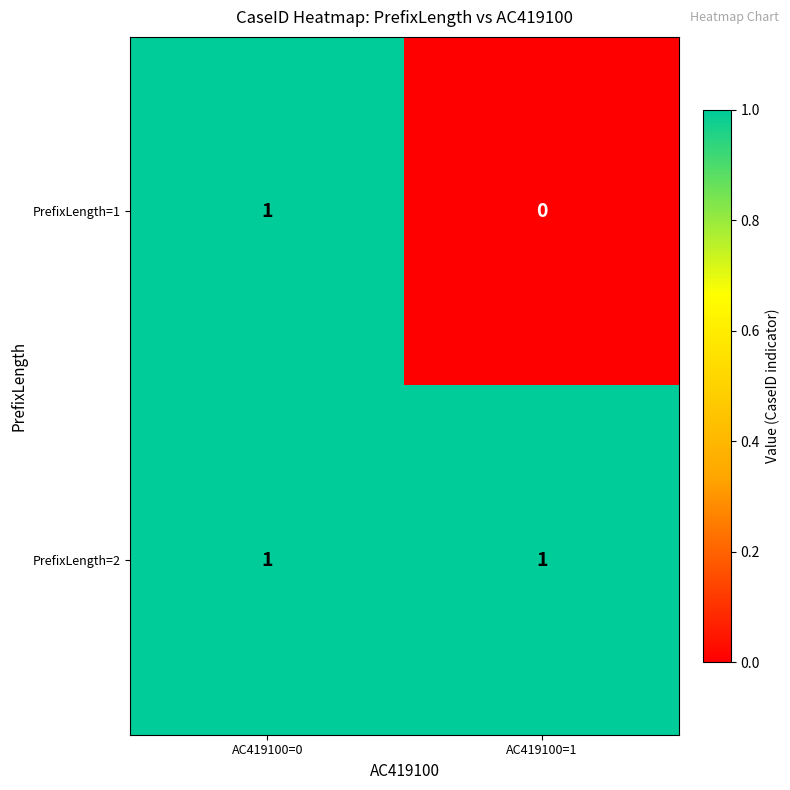

How many series are shown in this chart?

2